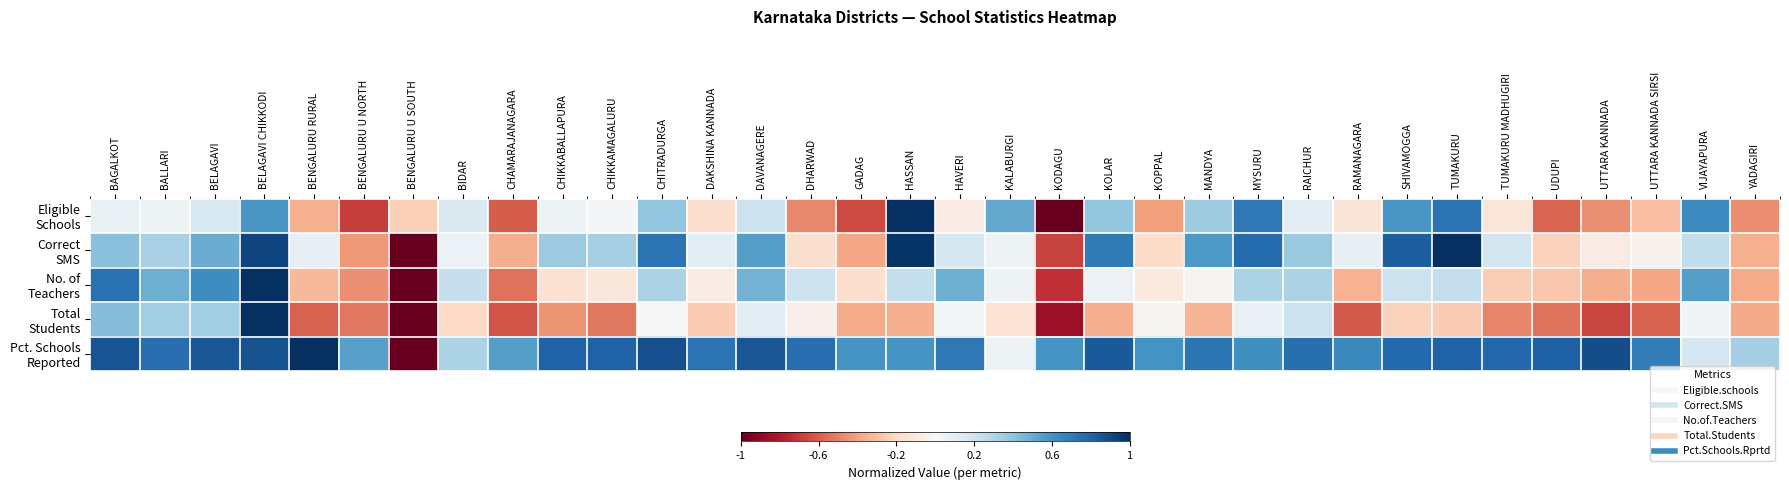

Rank the series at RAMANAGARA from lowest to highest value.

Total Students, No. of Teachers, Eligible Schools, Correct SMS, Pct. Schools Reported